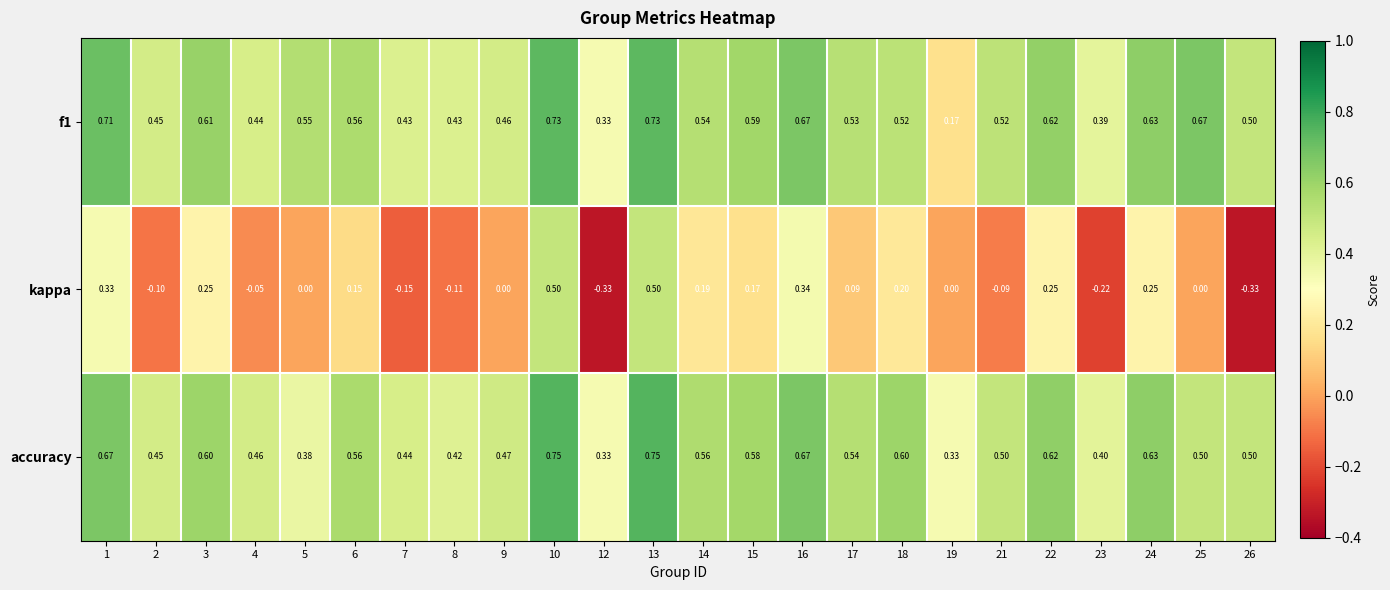

Count the number of data series in this chart.

3